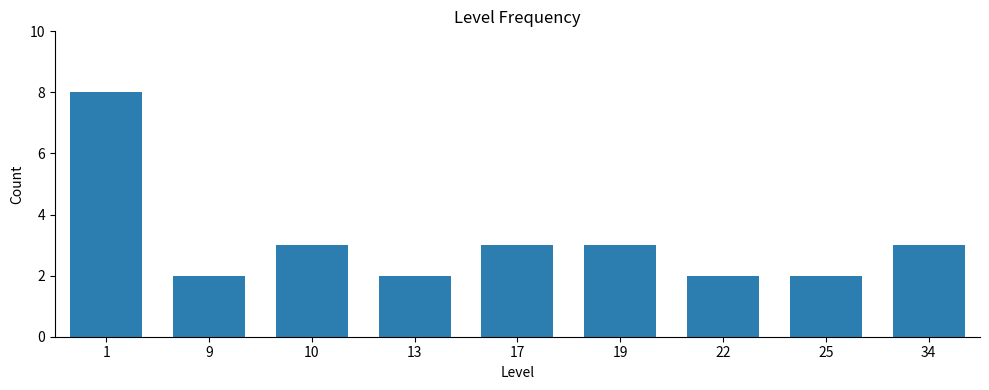

What is the sum of the values at 22 and 25?

4